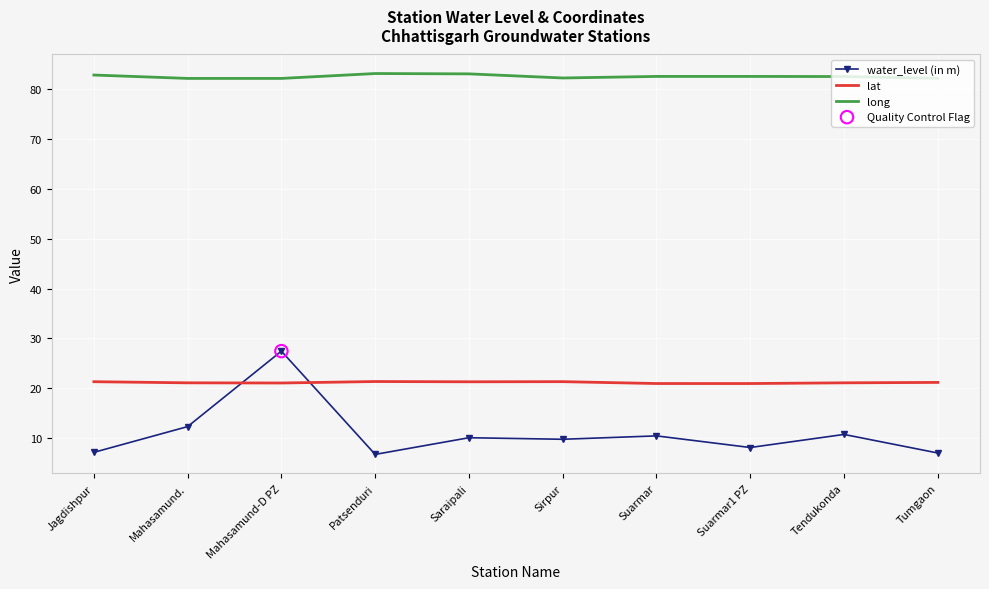

Which series has the widest spread of values?

water_level (in m)